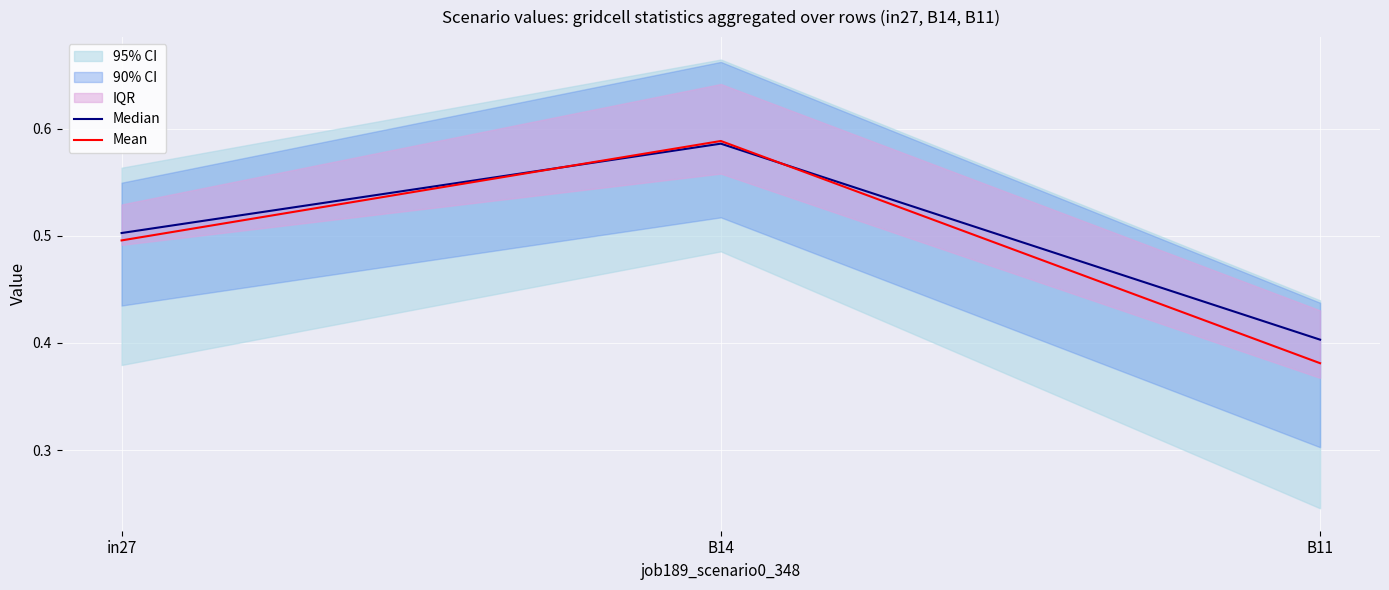

What is the total value across all series at B14?

1.2